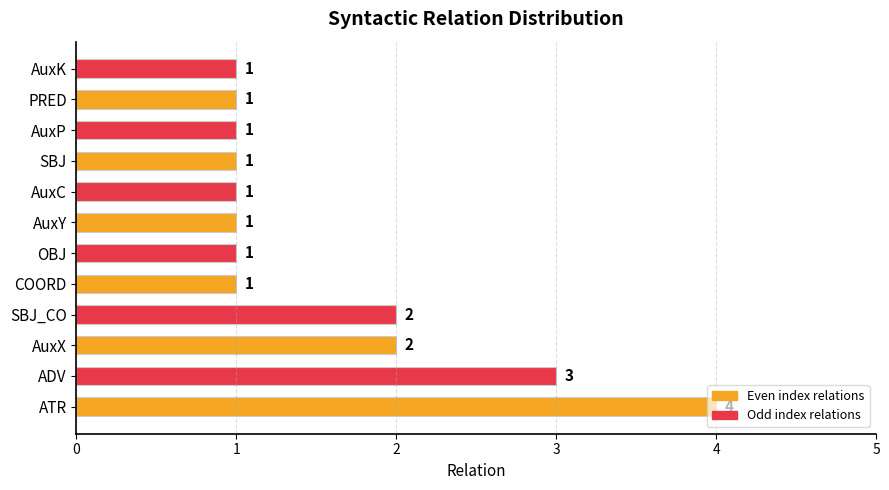

What is the change in value from ATR to AuxP?

-3